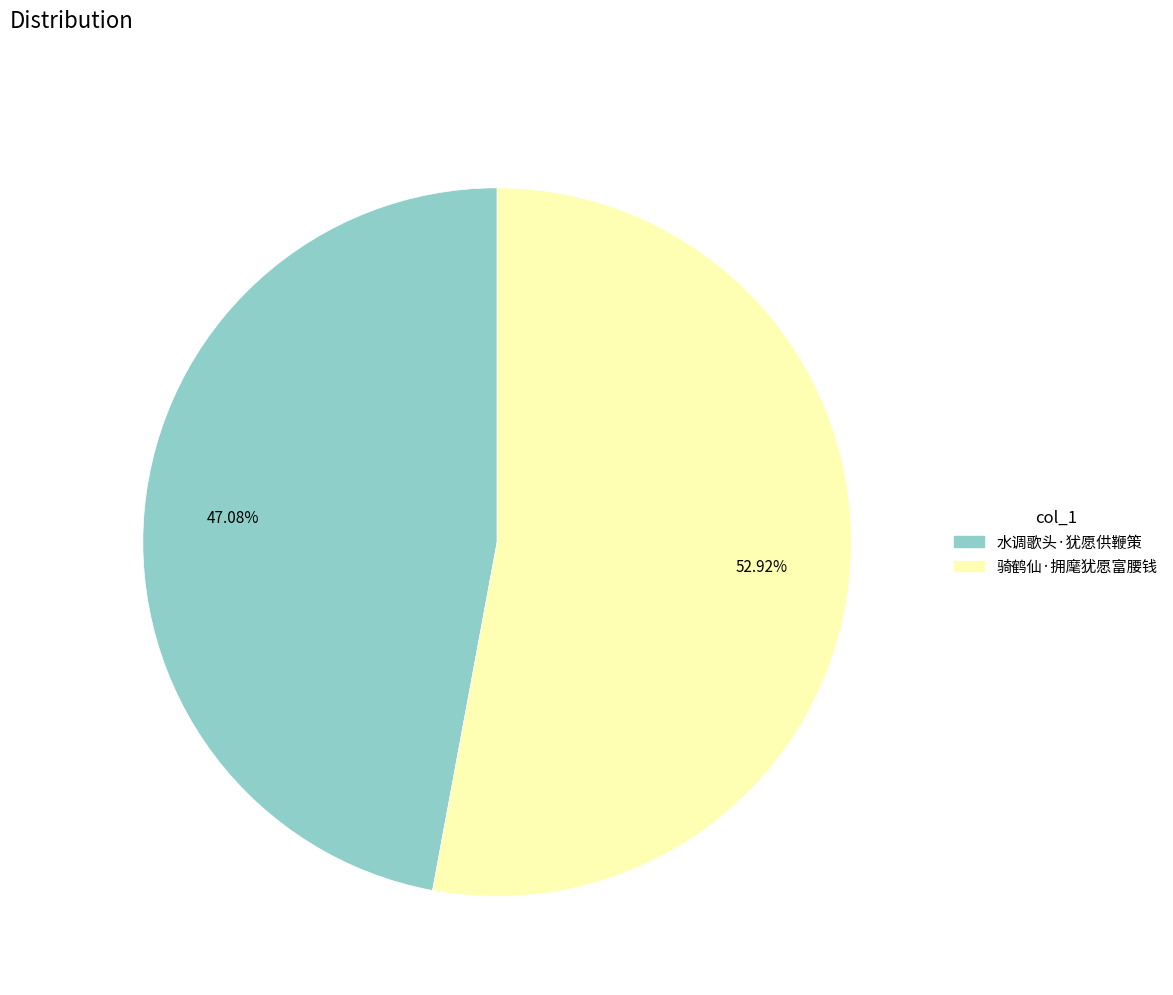

What is the ratio of the value at 骑鹤仙·拥麾犹愿富腰钱 to the value at 水调歌头·犹愿供鞭策?

1.1